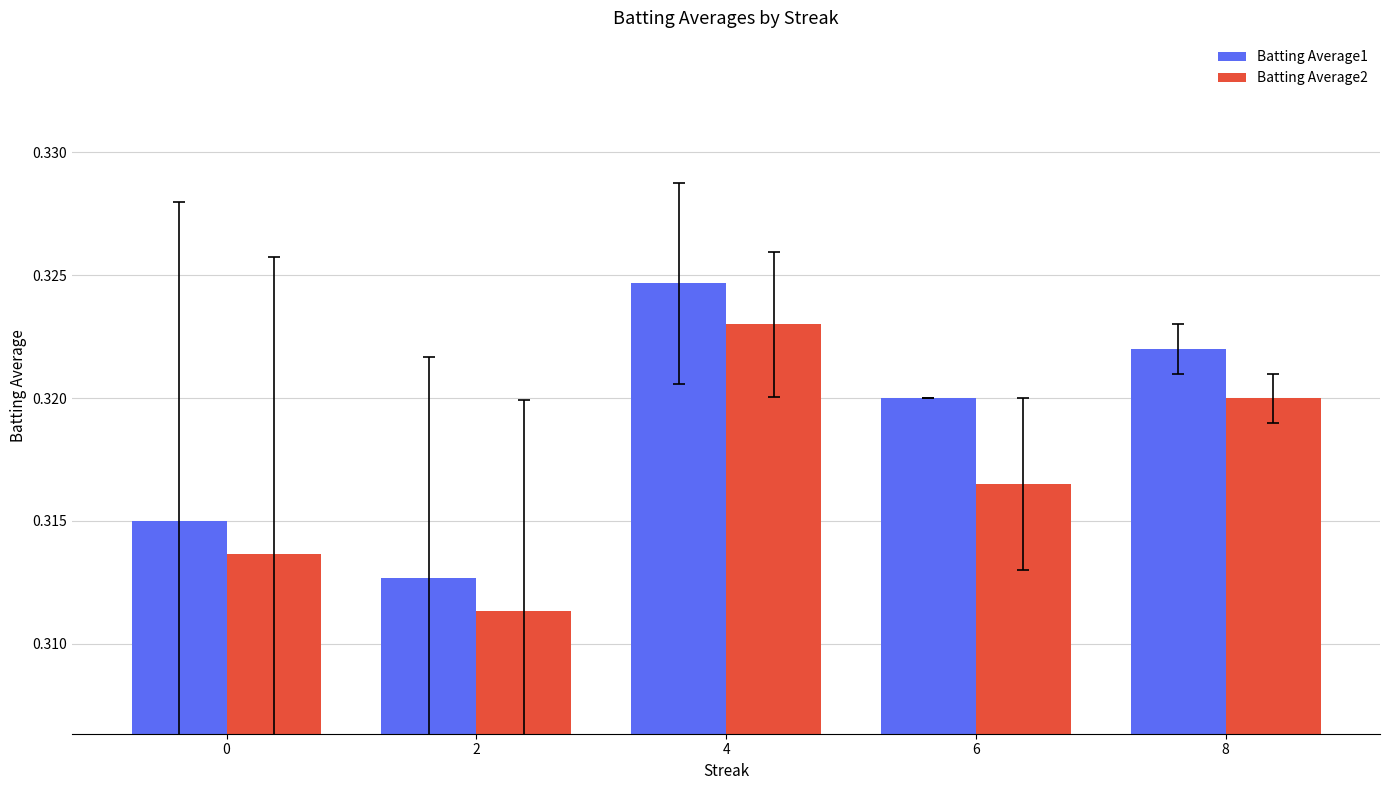

At how many categories does at least one series exceed 0?

5